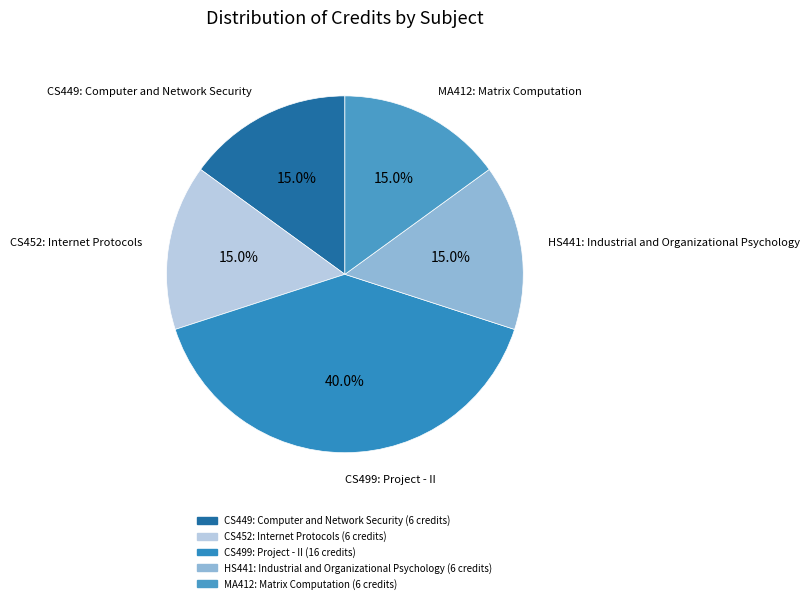

Does MA412: Matrix Computation account for over 50% of the chart?

No